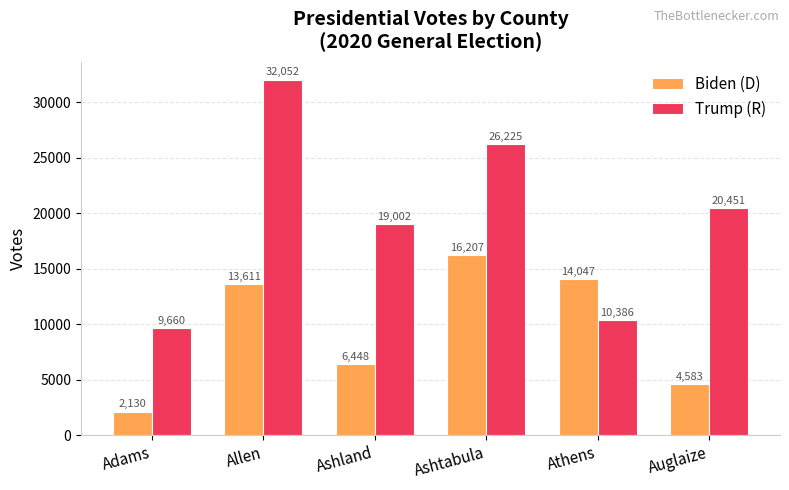

What is the spread (max minus min) of values at Athens?

3661